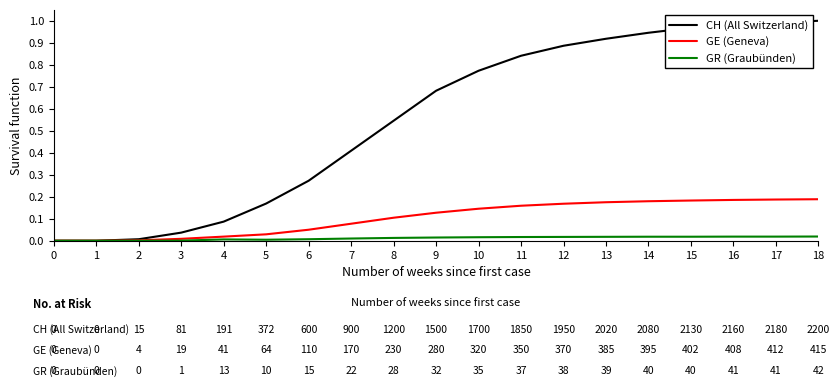

What is the spread (max minus min) of values at 16?

1.0